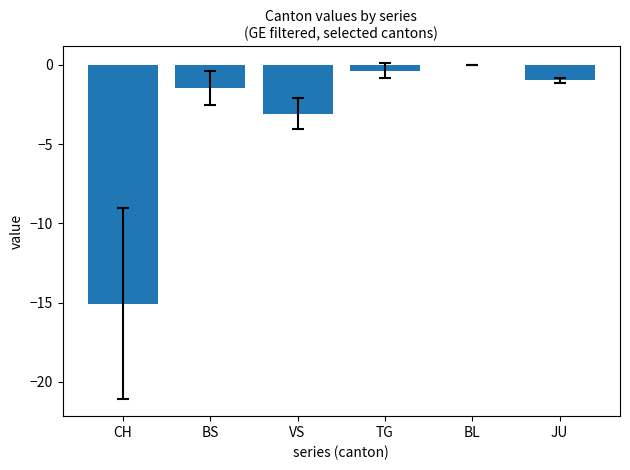

At which label is the value closest to -7?

VS